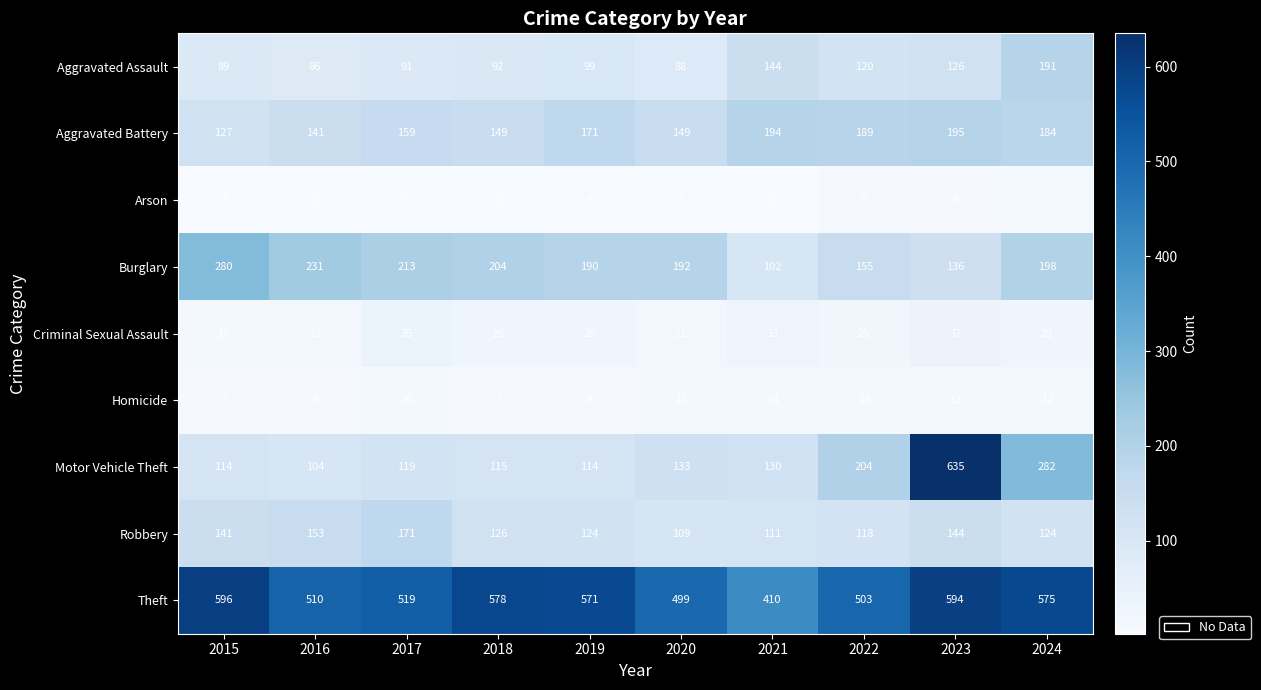

What is the sum of all Burglary values?

1901